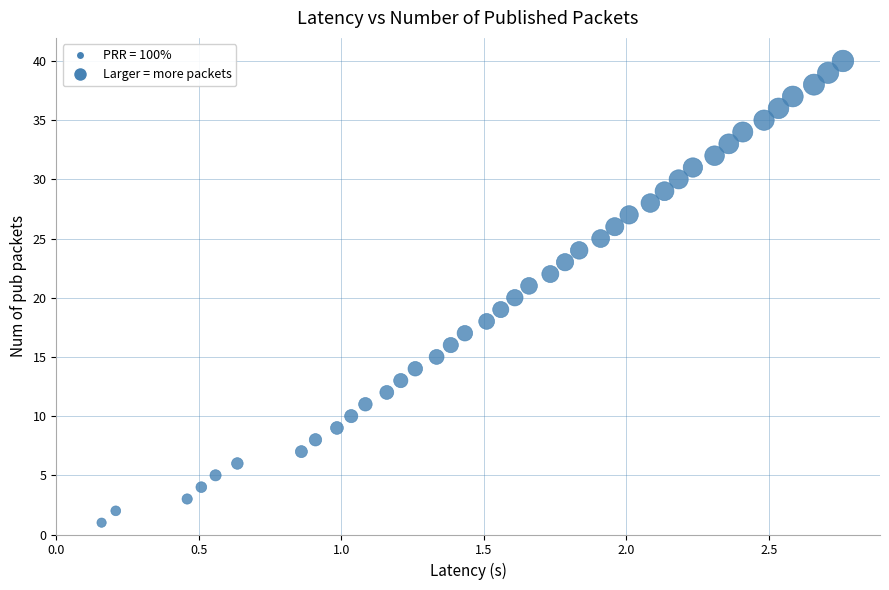

What is the range of Y values (max minus min)?

39